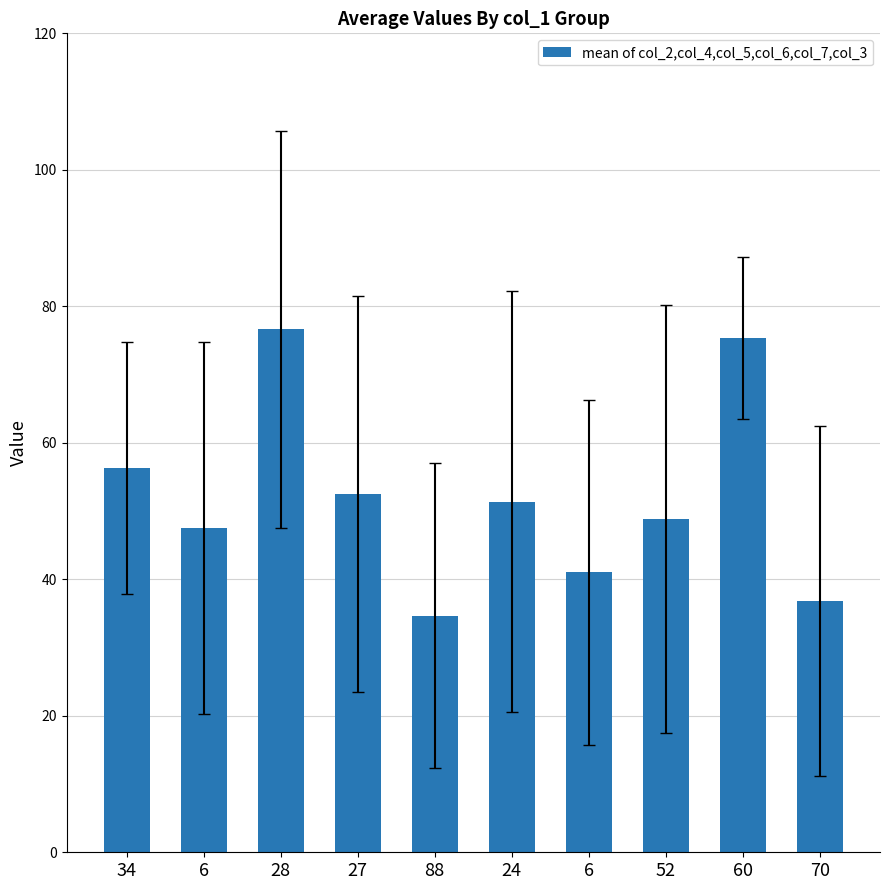

Which label corresponds to the largest value in the chart?

28